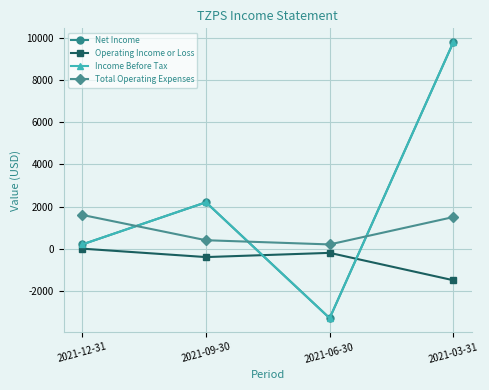

What is the label of the 1st point from the left?

2021-12-31